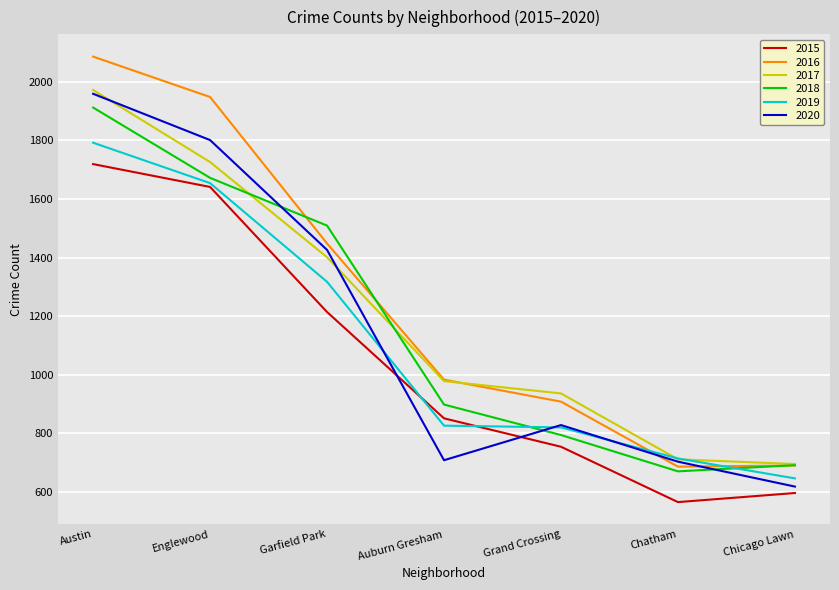

At which label is 2015 closest to 1142?

Garfield Park